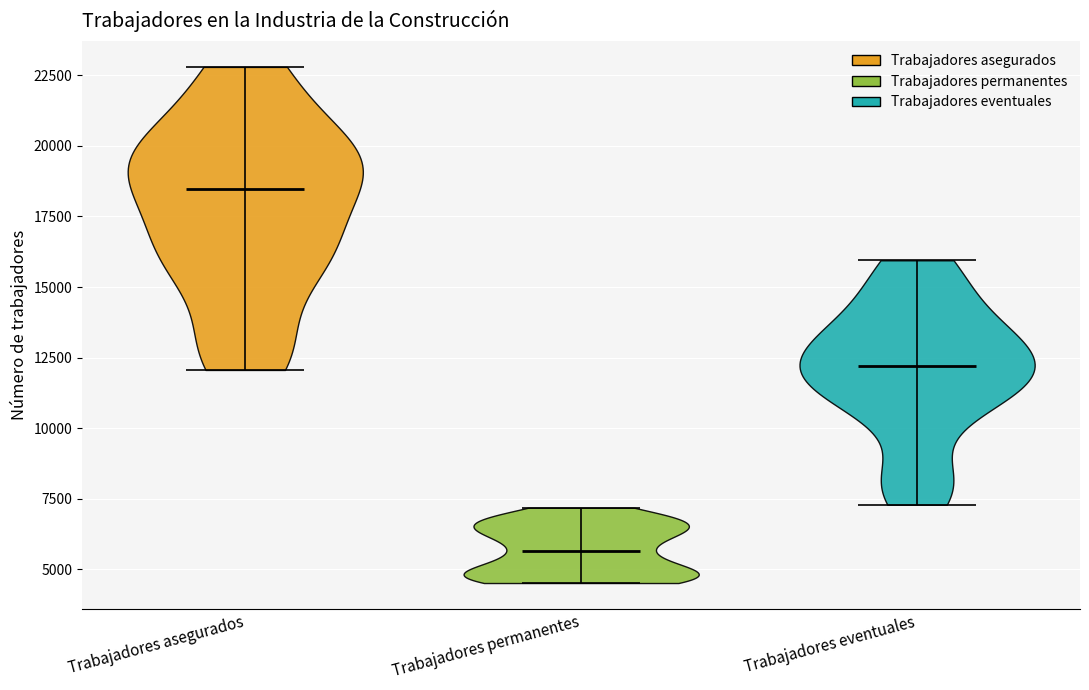

Which violin has the highest median line?

Trabajadores asegurados